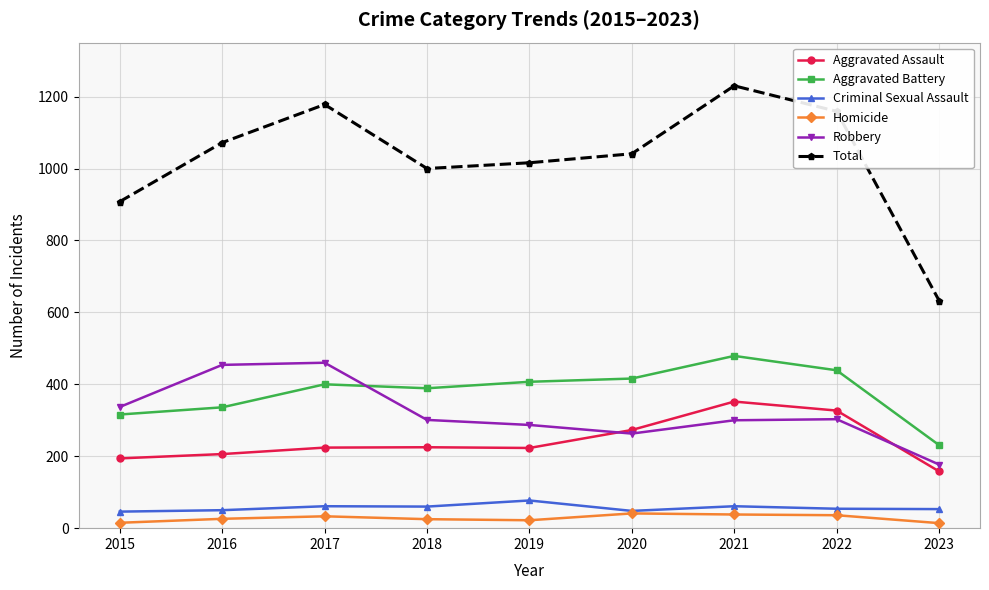

Which series changed the most between 2017 and 2023?

Total